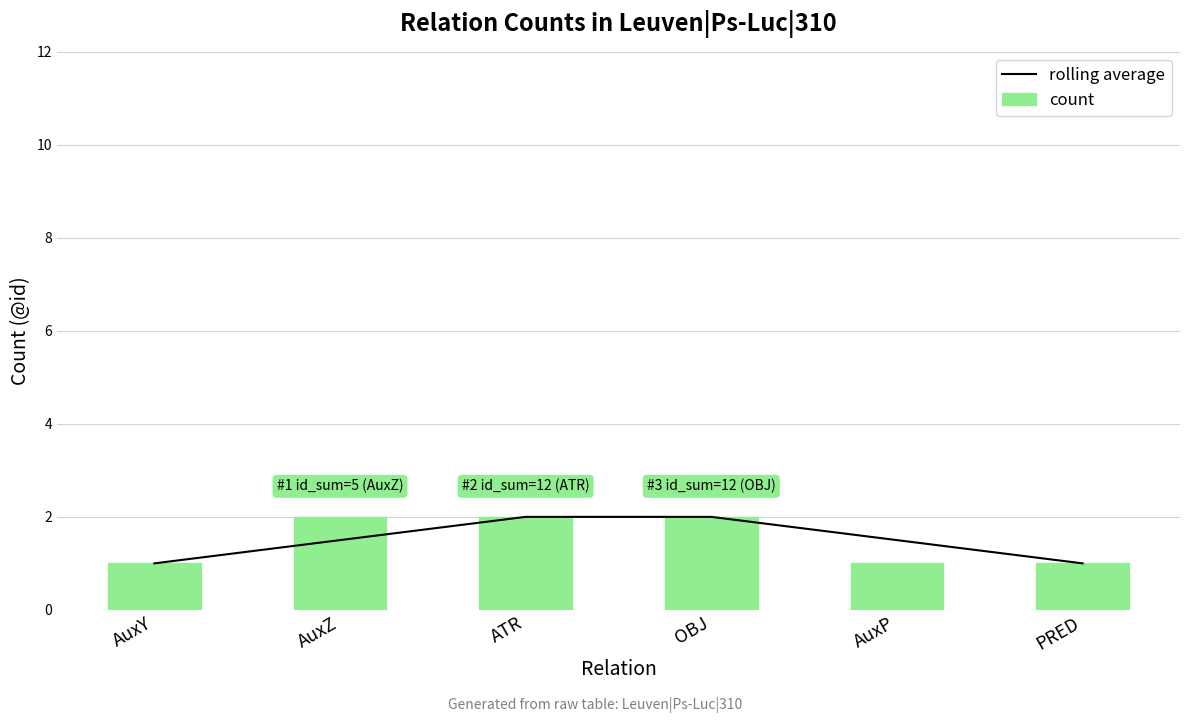

True or false: rolling average has a value of 1.0 at PRED.

True